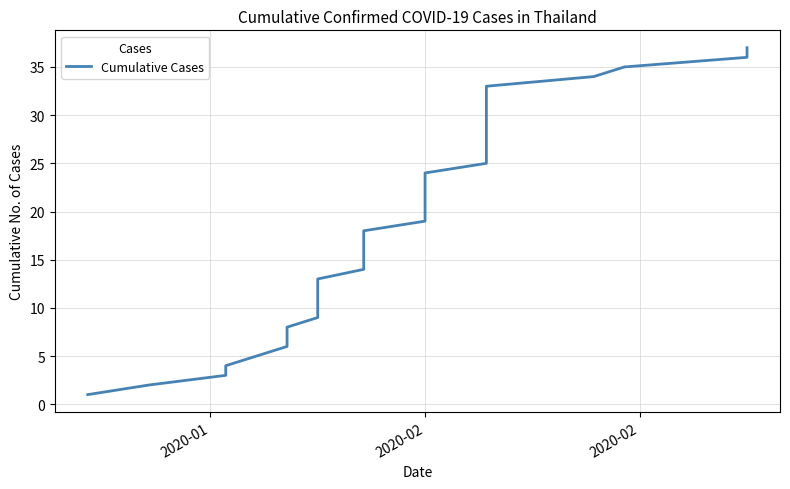

What is the difference between the maximum and minimum values?

36